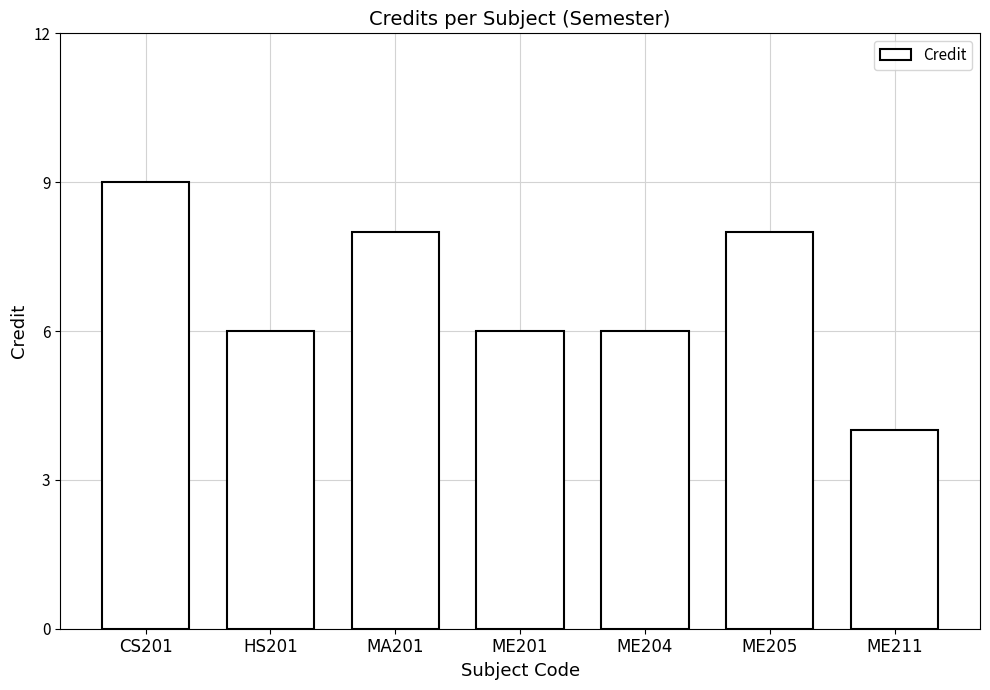

What is the value of the 1st bar from the left?

9